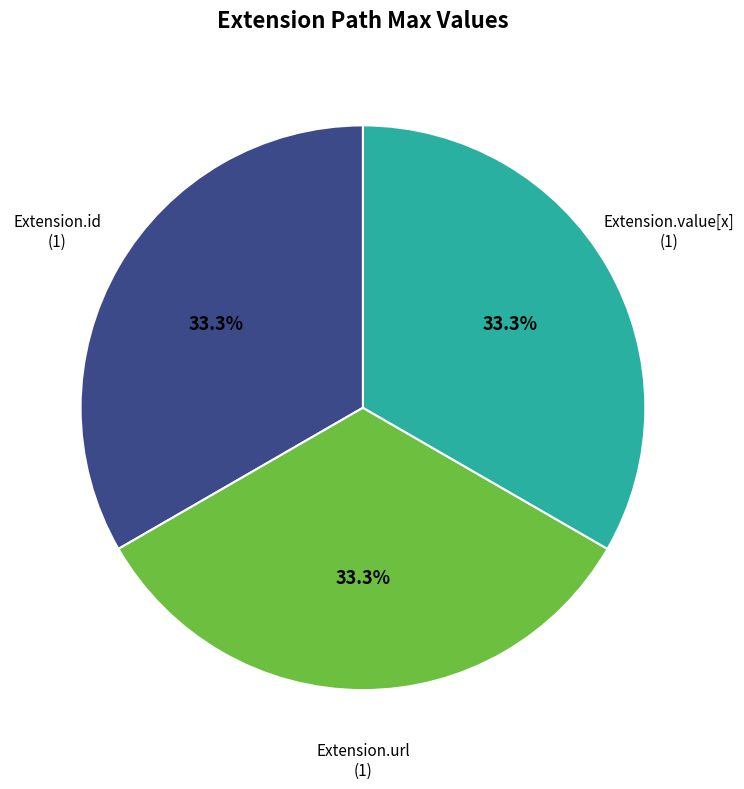

Approximately how many times larger is the value at Extension.value[x] compared to Extension.url?

1.0